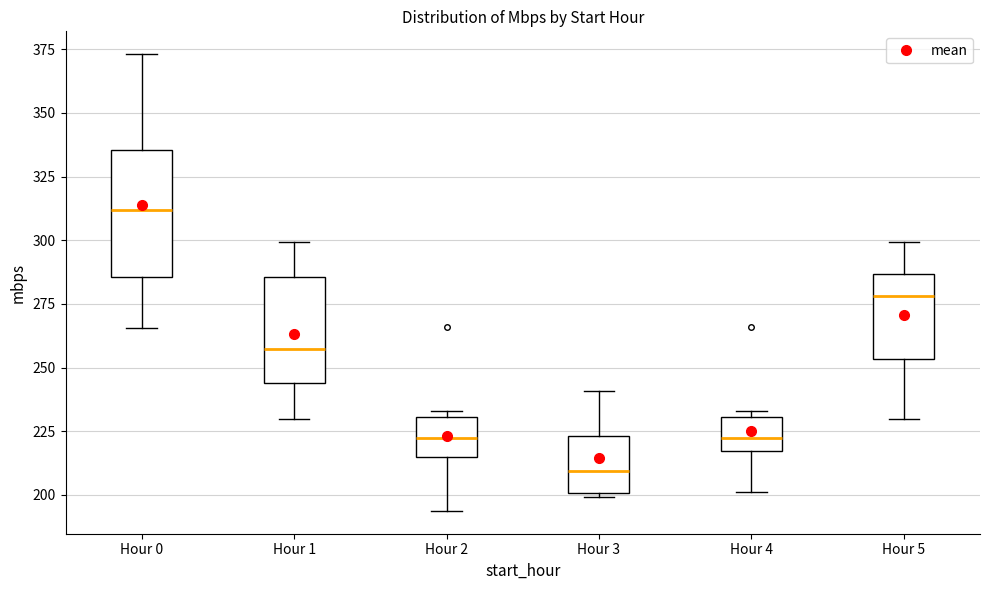

Which box has the lowest median line?

Hour 3